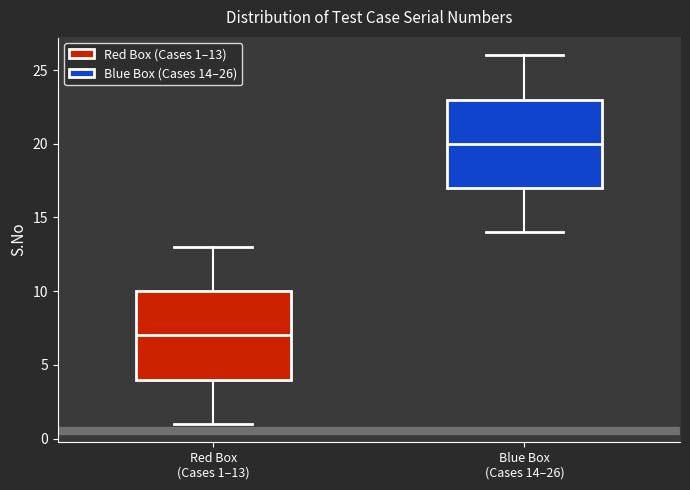

Where is the upper edge of the box for Red Box (Cases 1–13) on the y-axis? The values are not printed on the chart, so give them approximately, as read against the axis.

10